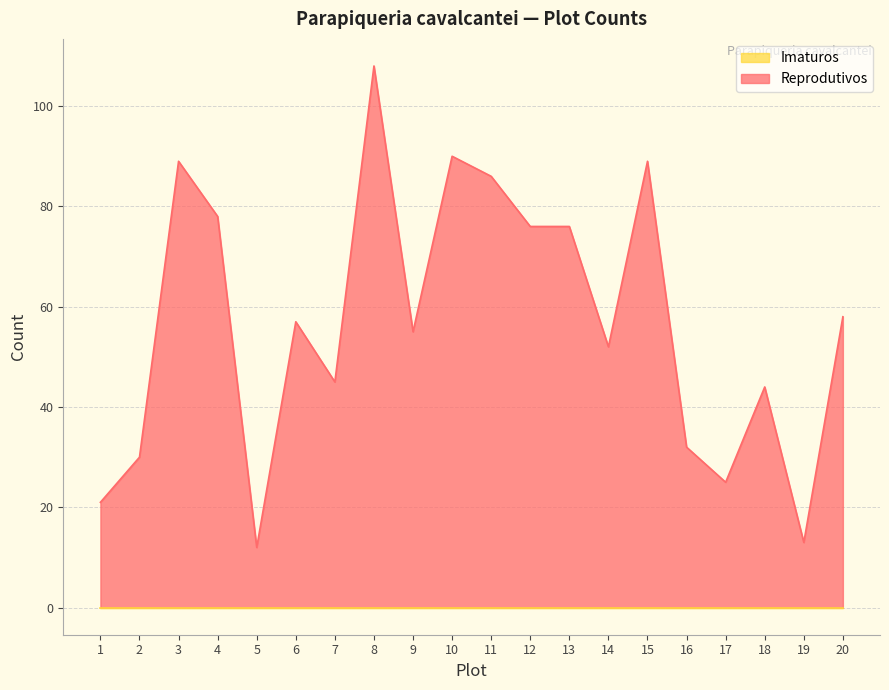

Approximately how many times larger is the value at 14 compared to 17?

2.1